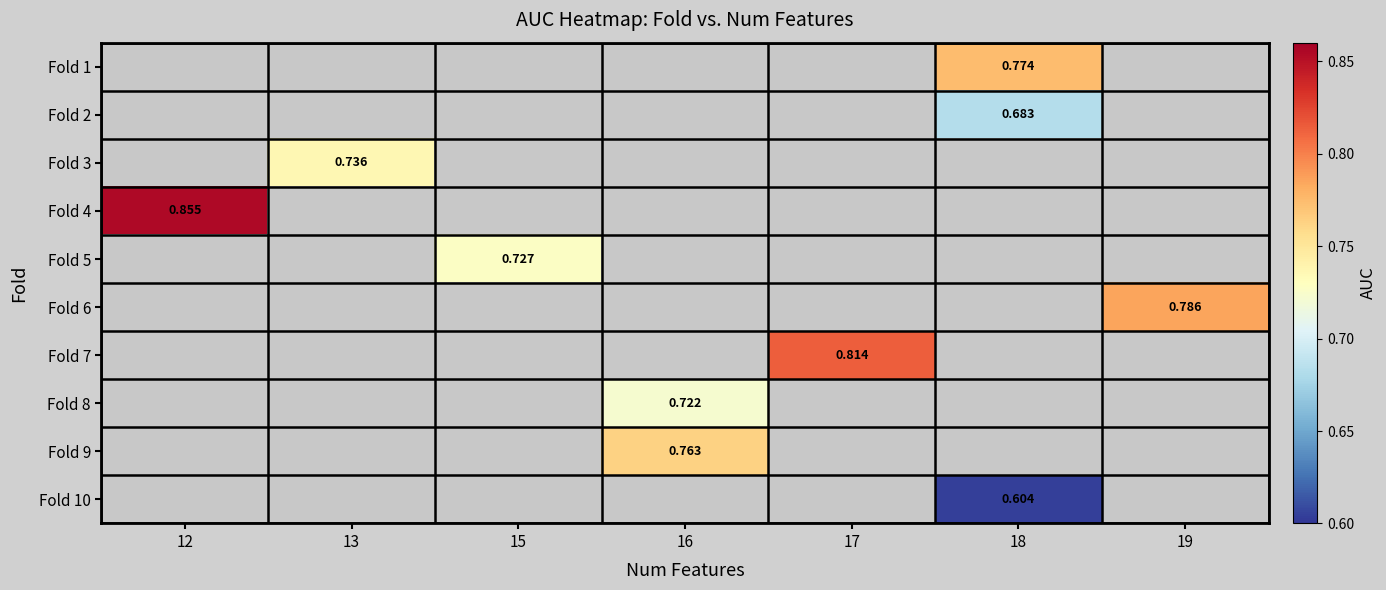

What is the smallest value displayed?

0.6